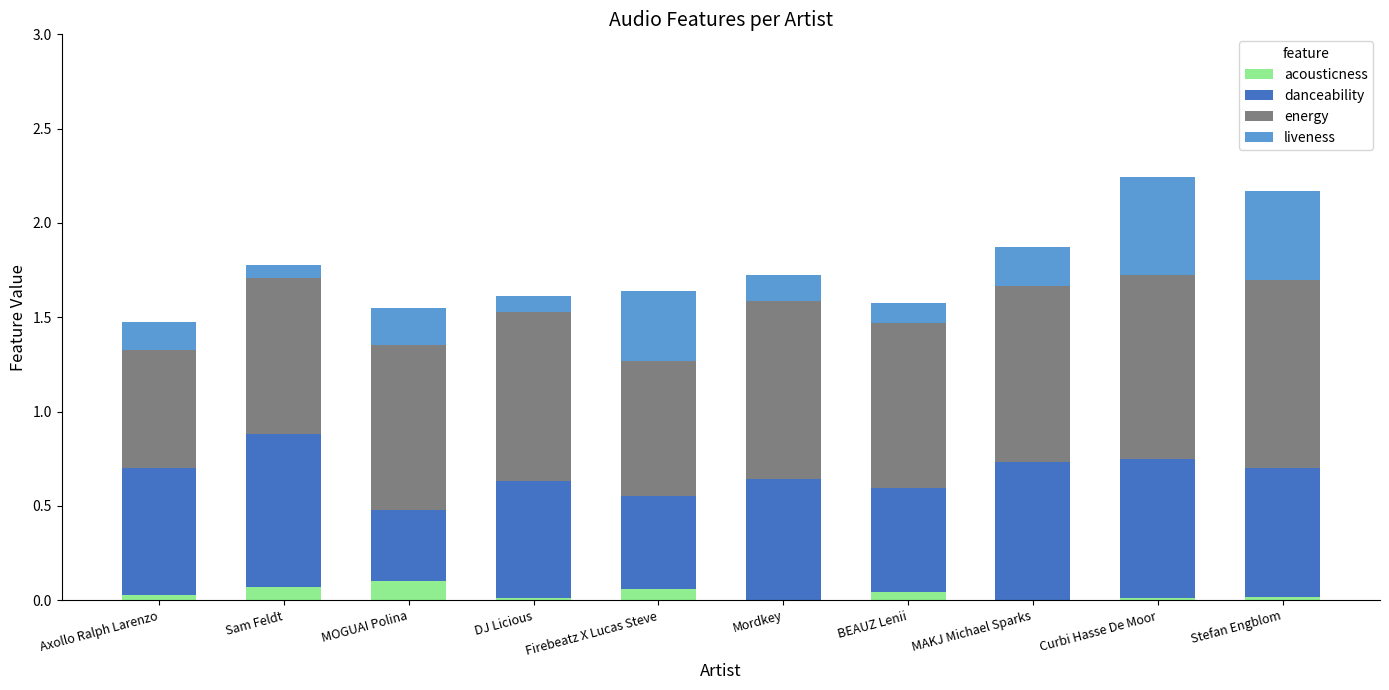

Is it true that acousticness equals 0.1 at Sam Feldt?

True